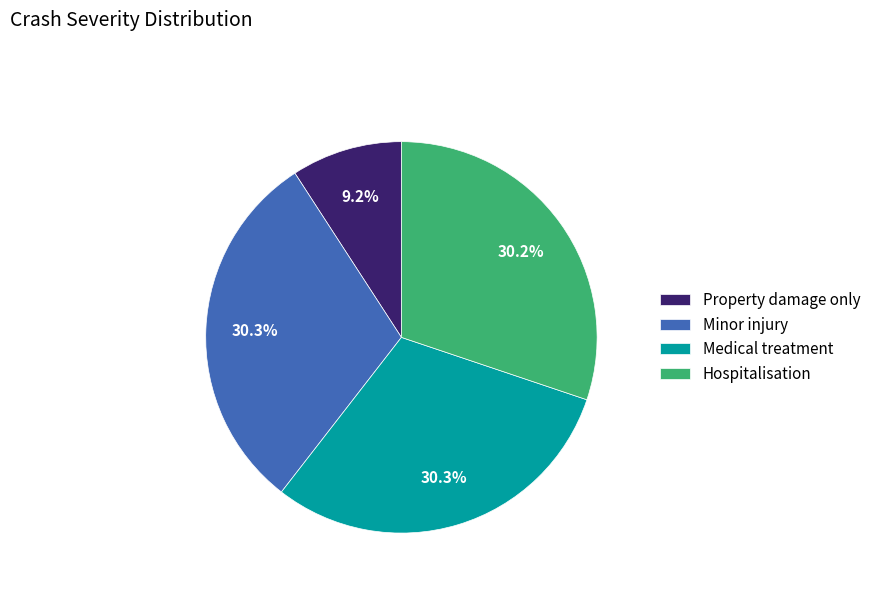

To the nearest percent, what is the difference between the largest and smallest slice percentages?

21%